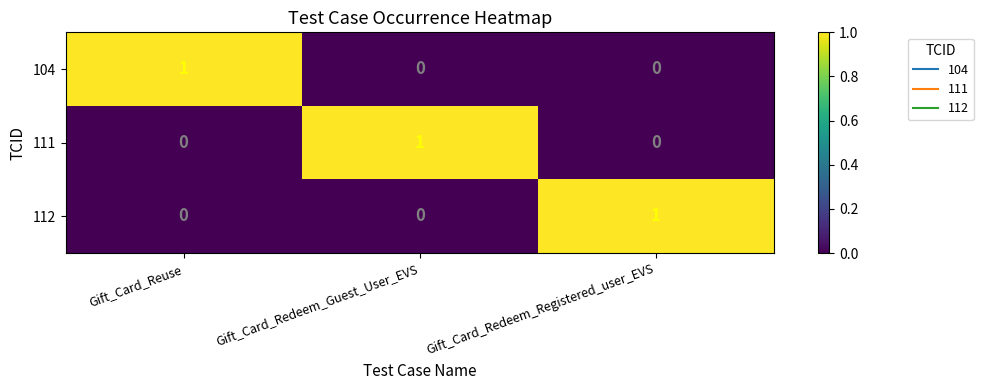

Count the 104 values in the range 0 to 1.

3